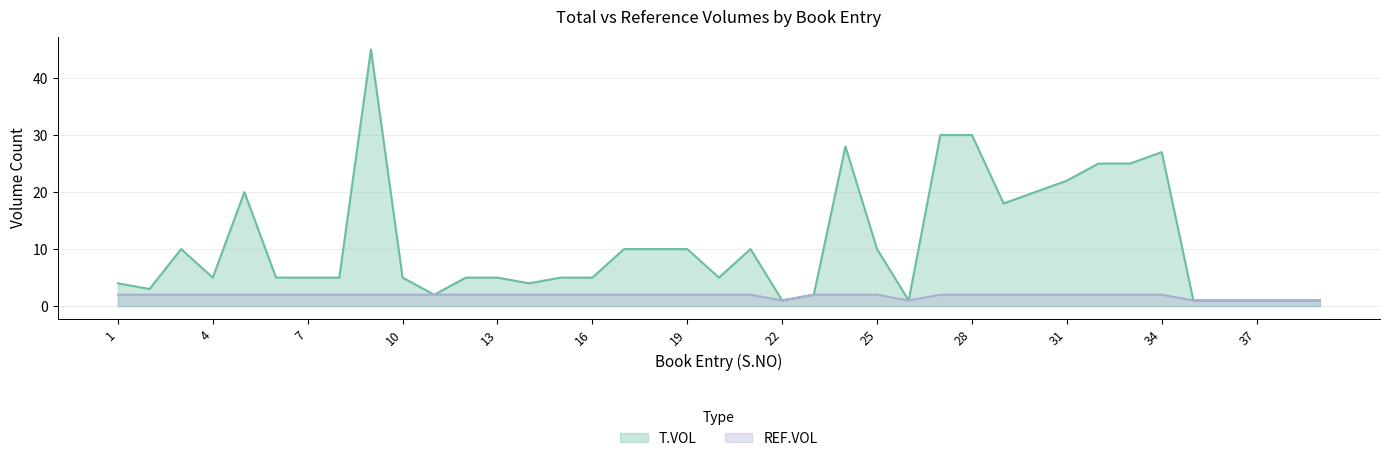

How many values in the T.VOL series are below 5?

12